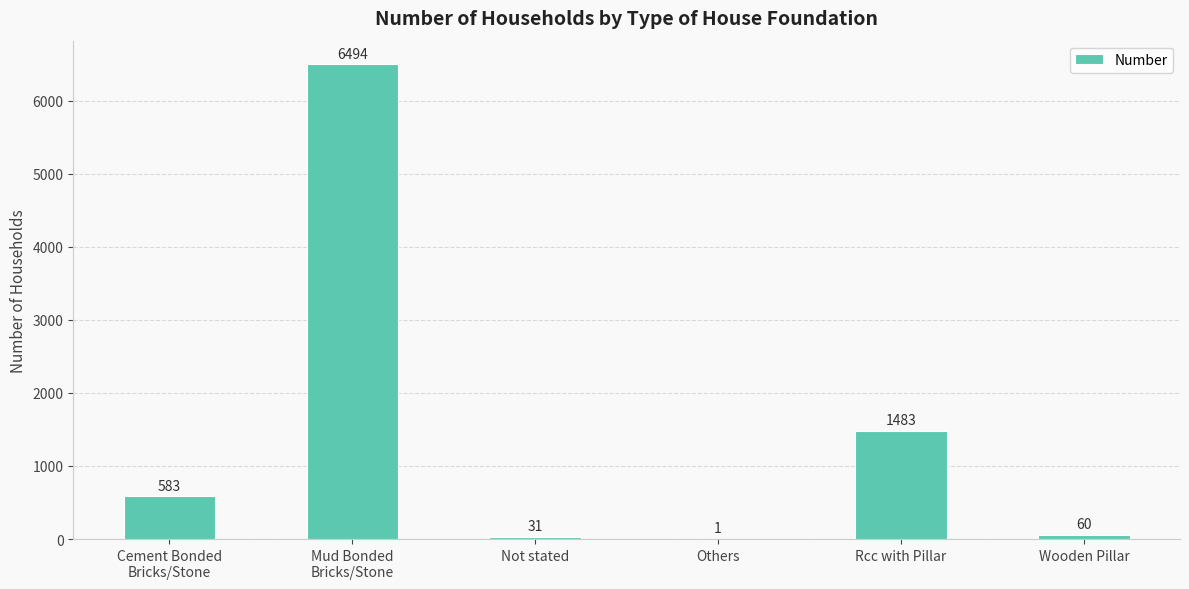

Approximately how many times larger is the value at Not stated compared to Wooden Pillar?

0.5